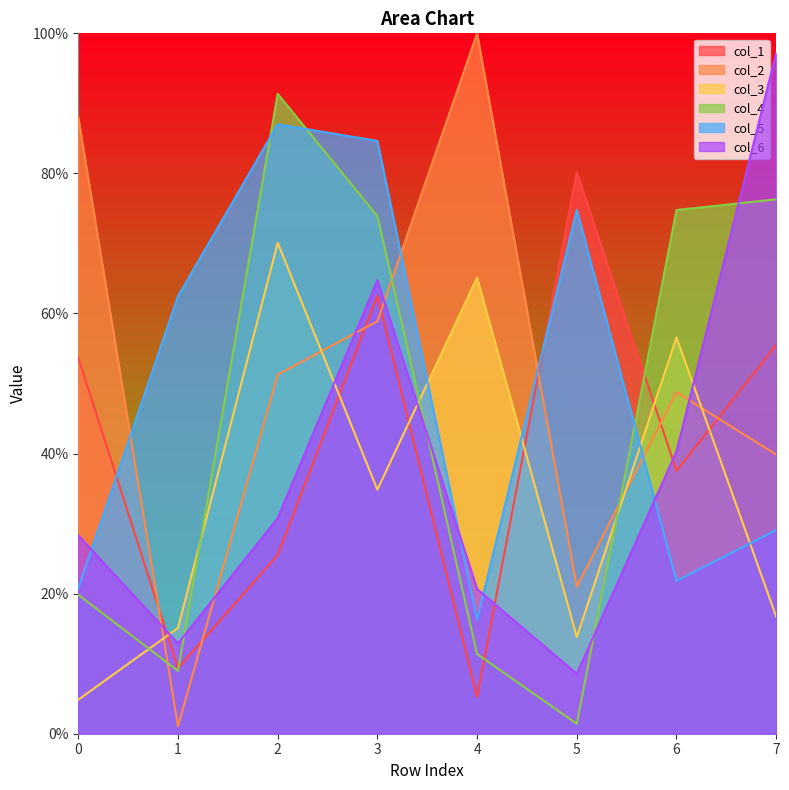

What is the sum of all col_3 values?

277.1